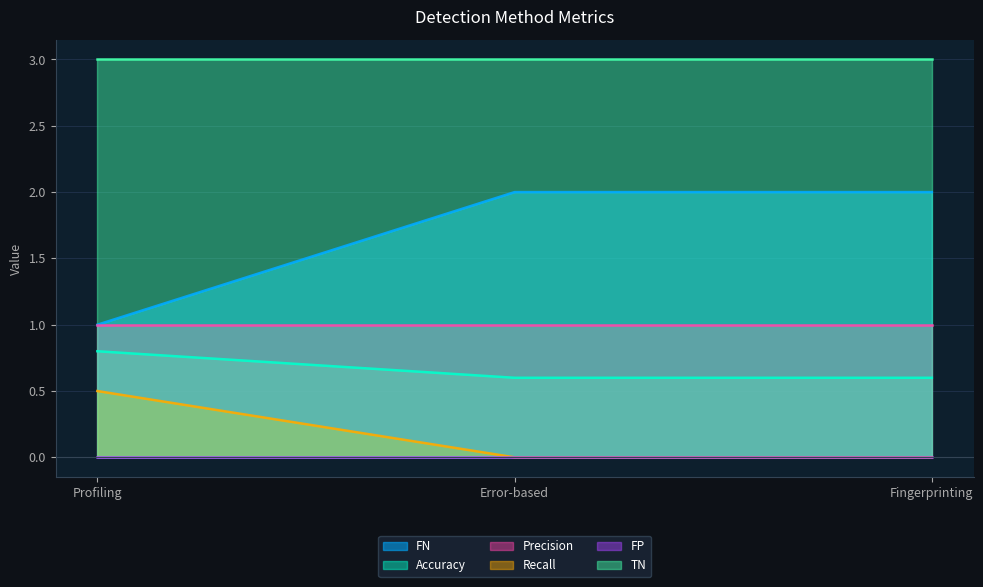

What position from the right is Error-based?

2